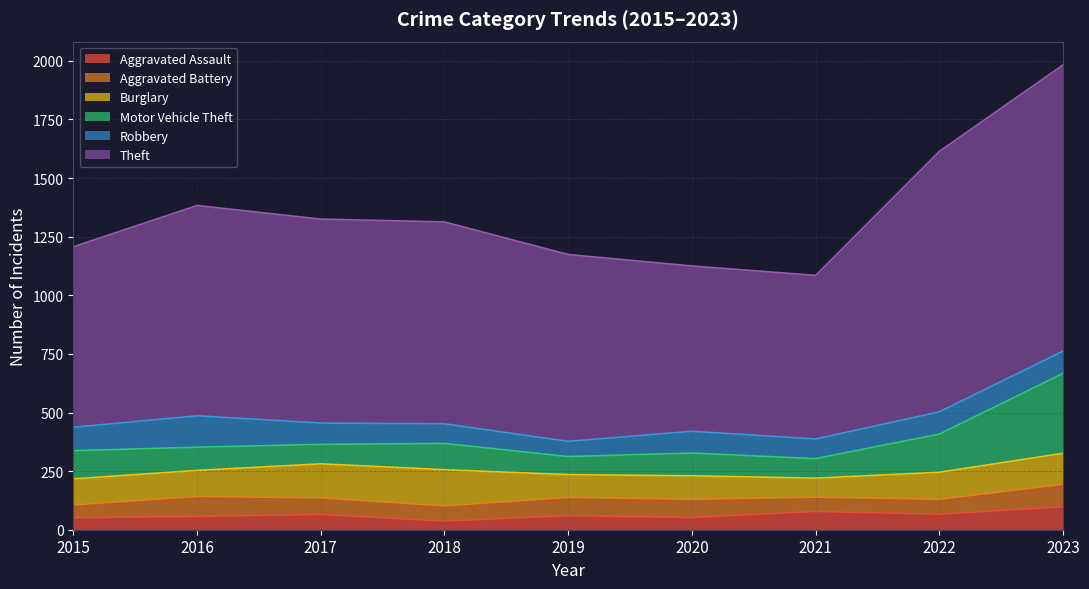

In Aggravated Assault, how many points are lower than both neighbors (excluding endpoints)?

3